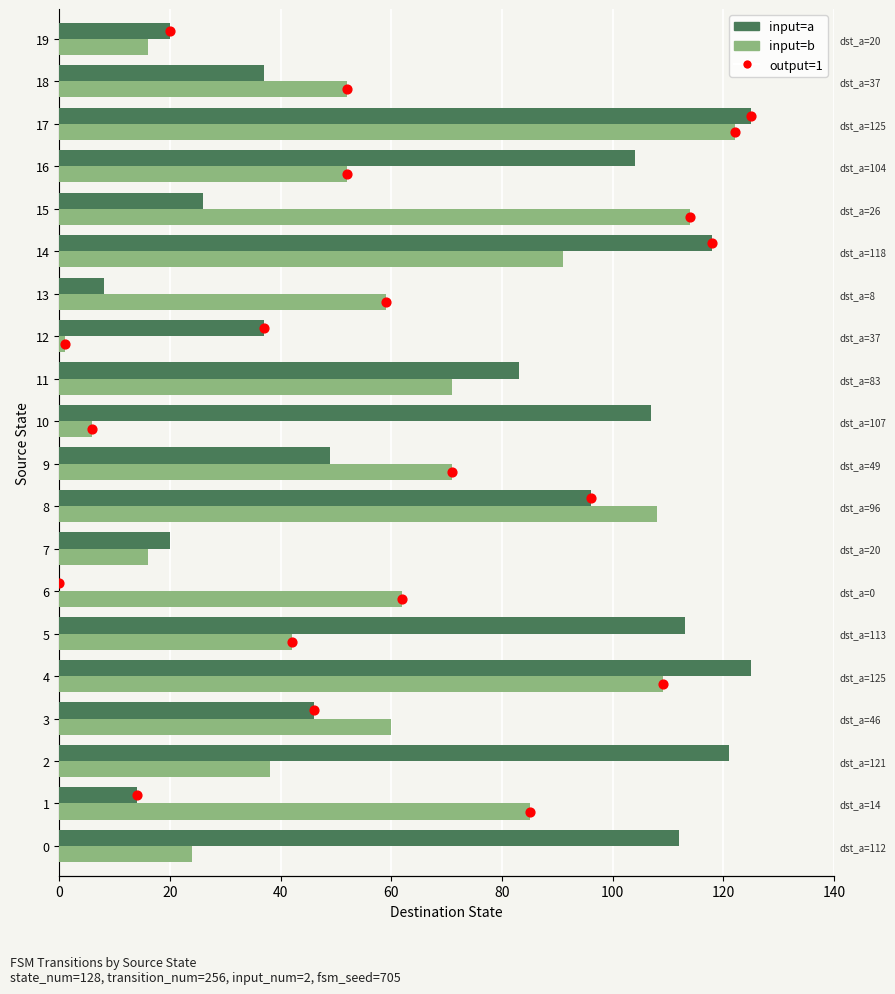

What is the total value across all series at 11?

154